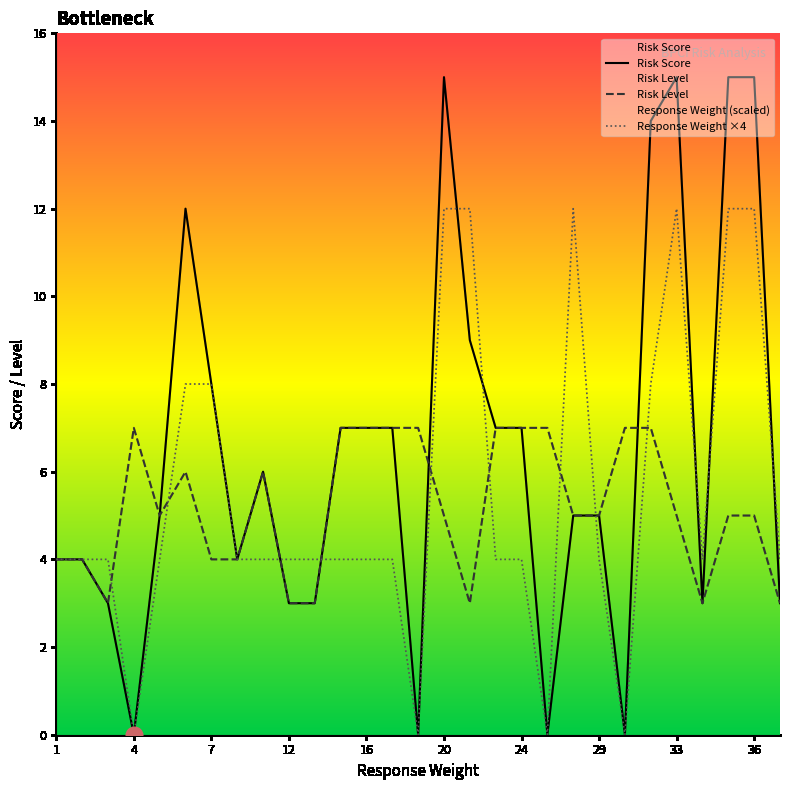

How many times do Response Weight and Risk Score cross each other?

8